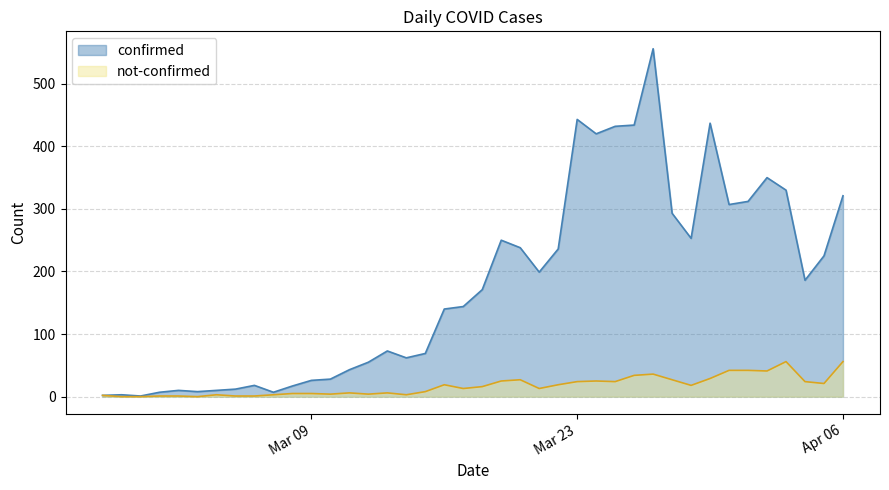

Reading left to right, transcribe all the data shown in this chart.

confirmed: 2	3	1	7	10	8	10	12	18	7	17	26	28	43	55	73	62	69	140	144	171	250	238	199	236	443	420	432	434	556	293	253	437	307	312	350	330	186	225	321
not-confirmed: 2	0	0	1	1	0	3	1	1	3	5	5	4	6	4	6	3	8	19	13	16	25	27	13	19	24	25	24	34	36	27	18	29	42	42	41	56	24	21	56